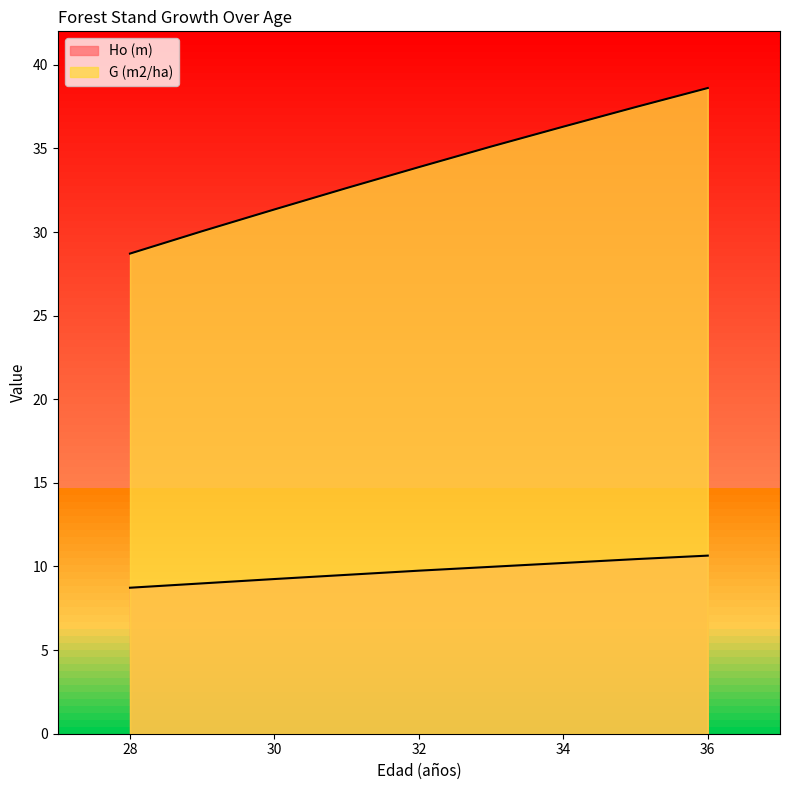

Which series changed the most between 28 and 33?

G (m2/ha)